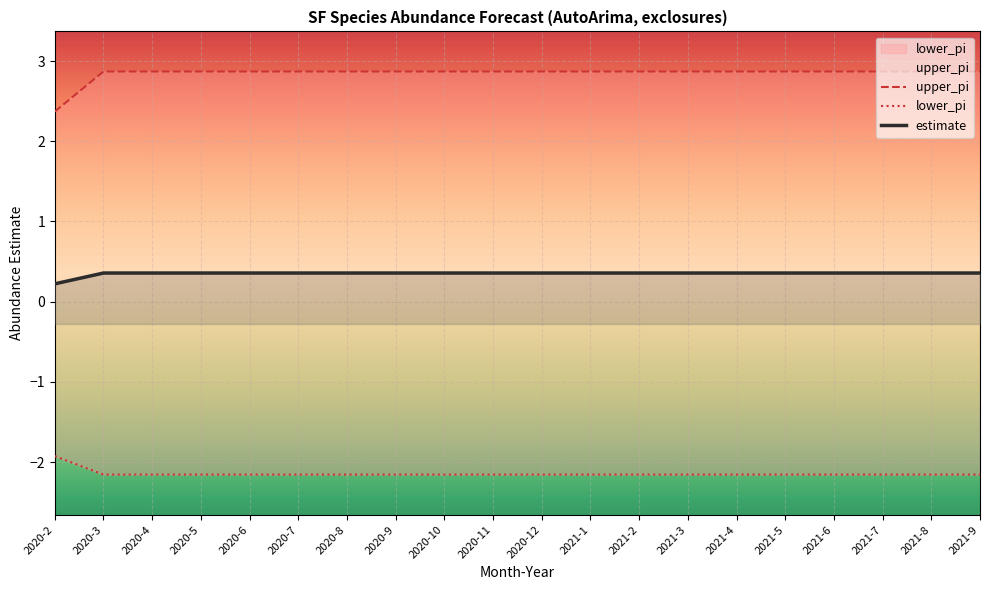

Does the chart display data point markers on the line(s)?

No